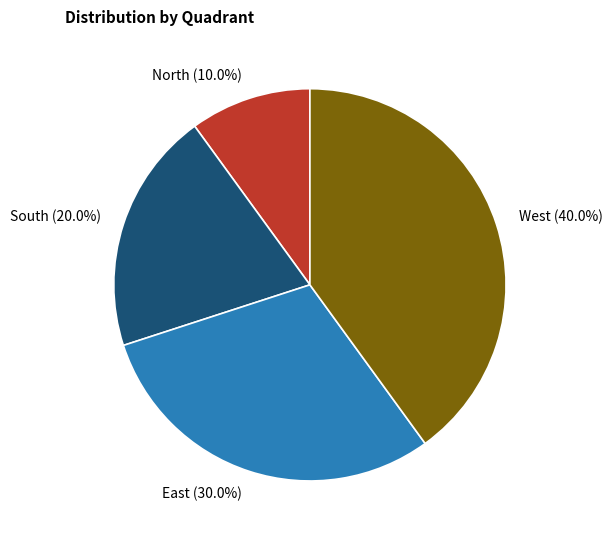

What is the total percentage of West and North?

50.0%